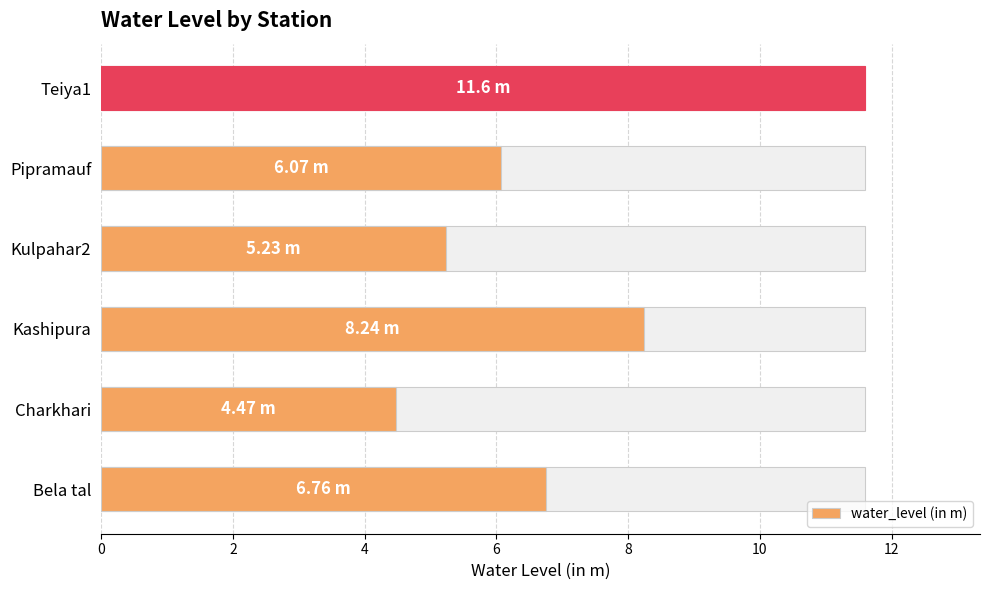

What is the difference between the values at 2 and 0?

2.3